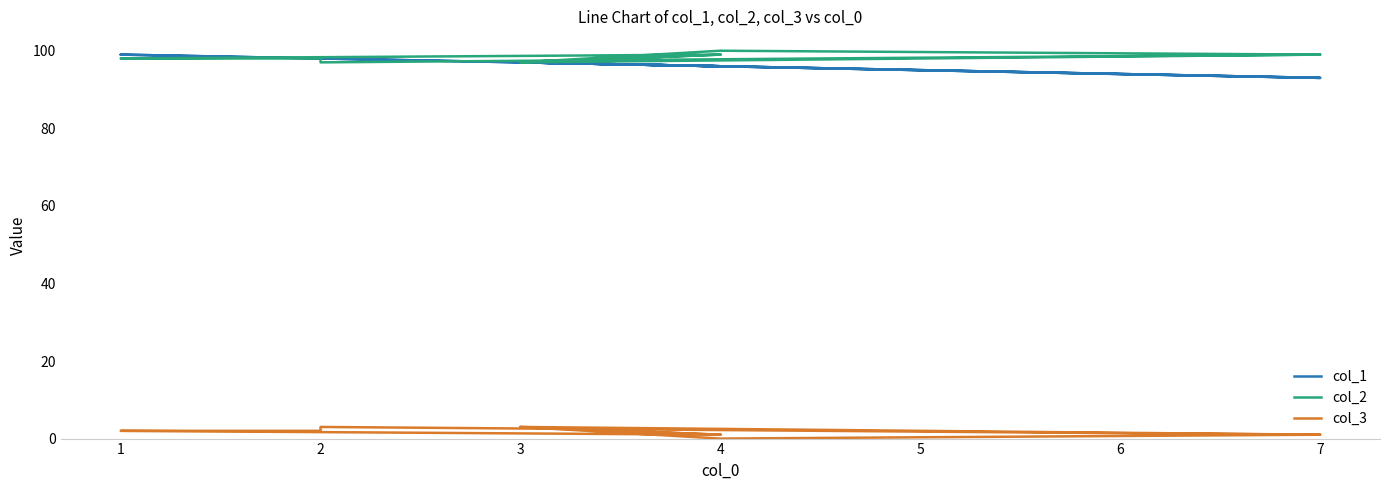

Reading right to left, transcribe all the data shown in this chart.

col_1: 93	97	96	99	98	98	93	96	97	96
col_2: 99	97	99	98	98	97	99	100	97	99
col_3: 1	3	1	2	2	3	1	0	3	1